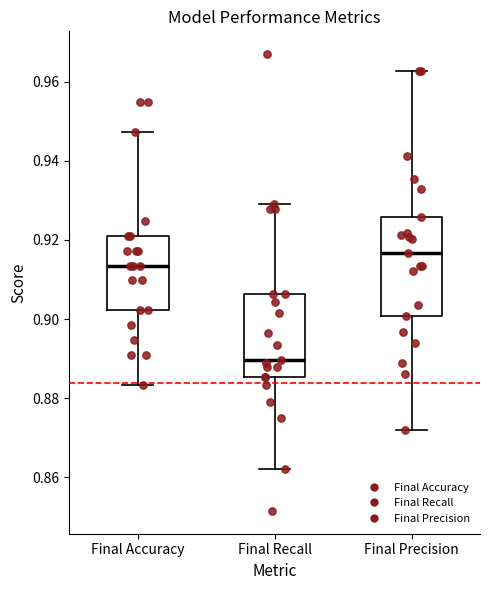

Where does the lower whisker of the box for Final Precision end on the y-axis? The values are not printed on the chart, so give them approximately, as read against the axis.

0.872